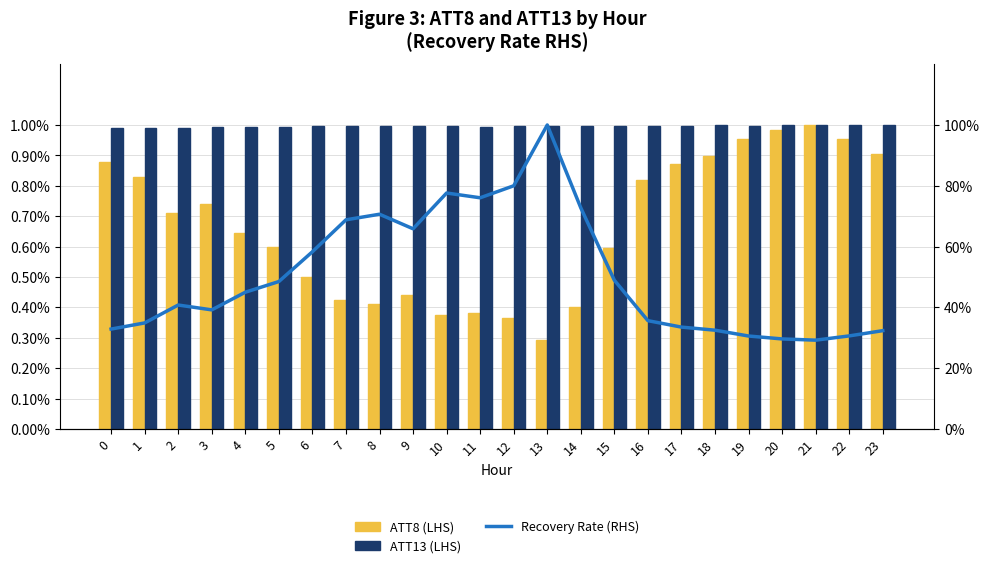

Rank the categories by ATT8 (LHS) value from highest to lowest.

21, 20, 19, 22, 23, 18, 0, 17, 1, 16, 3, 2, 4, 5, 15, 6, 9, 7, 8, 14, 11, 10, 12, 13